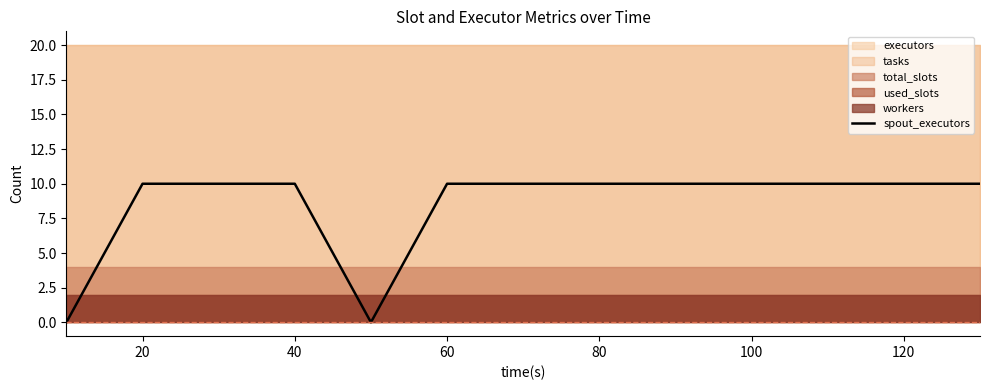

True or false: spout_executors has a value of 13 at 100.

False